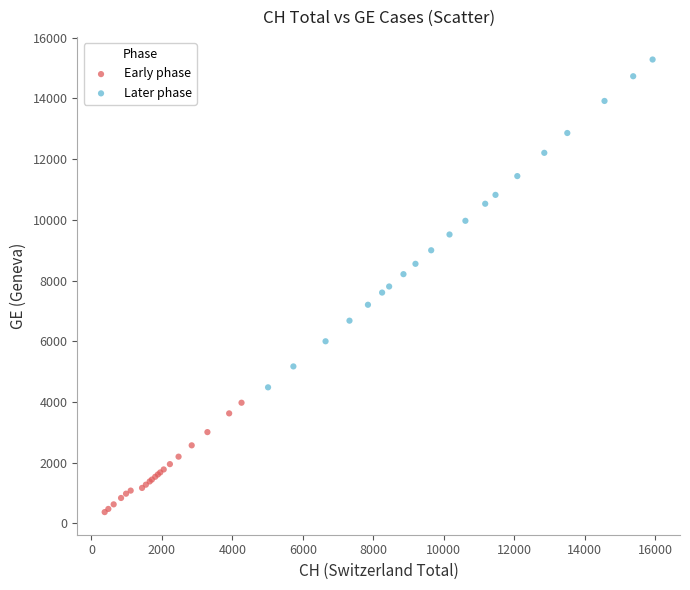

Which series contains the lowest Y value?

Early phase